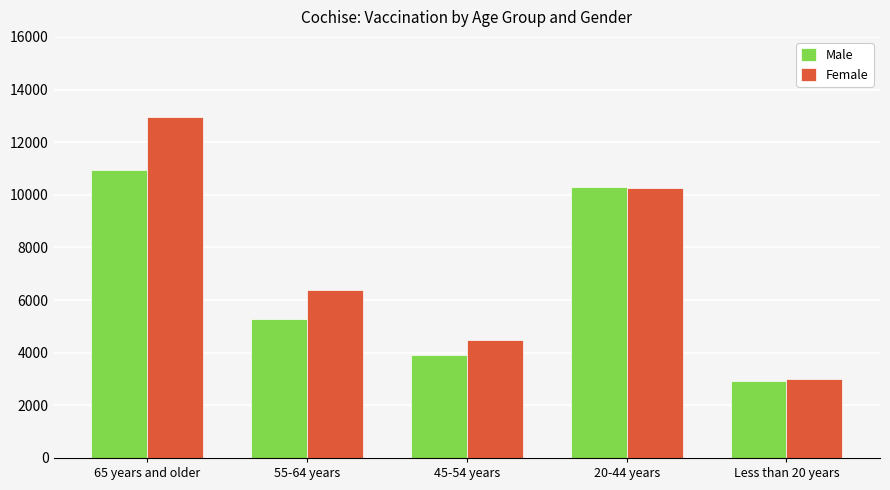

What is the sum of the Male values at Less than 20 years and 45-54 years?

6864